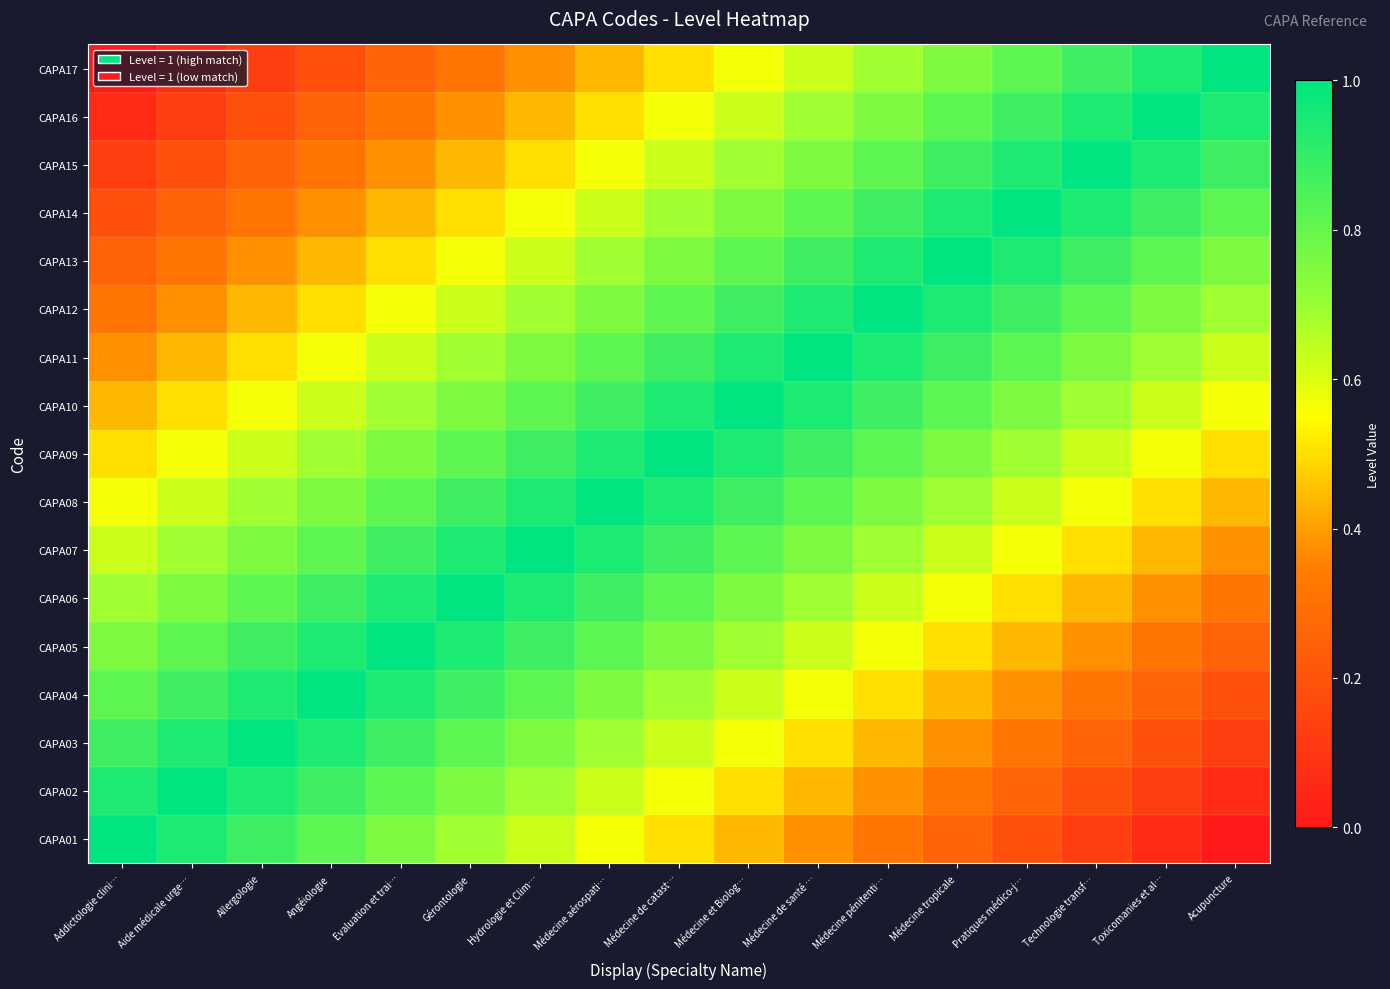

Count the number of categories in the chart.

17